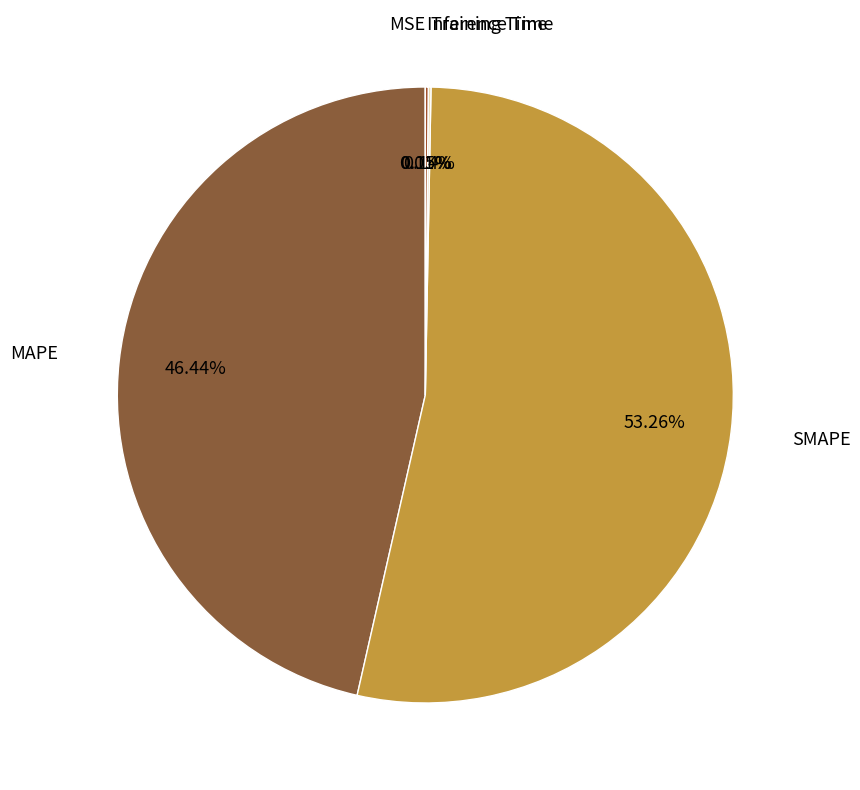

Rank the categories by value from lowest to highest.

MSE, Training Time, Inference Time, MAPE, SMAPE